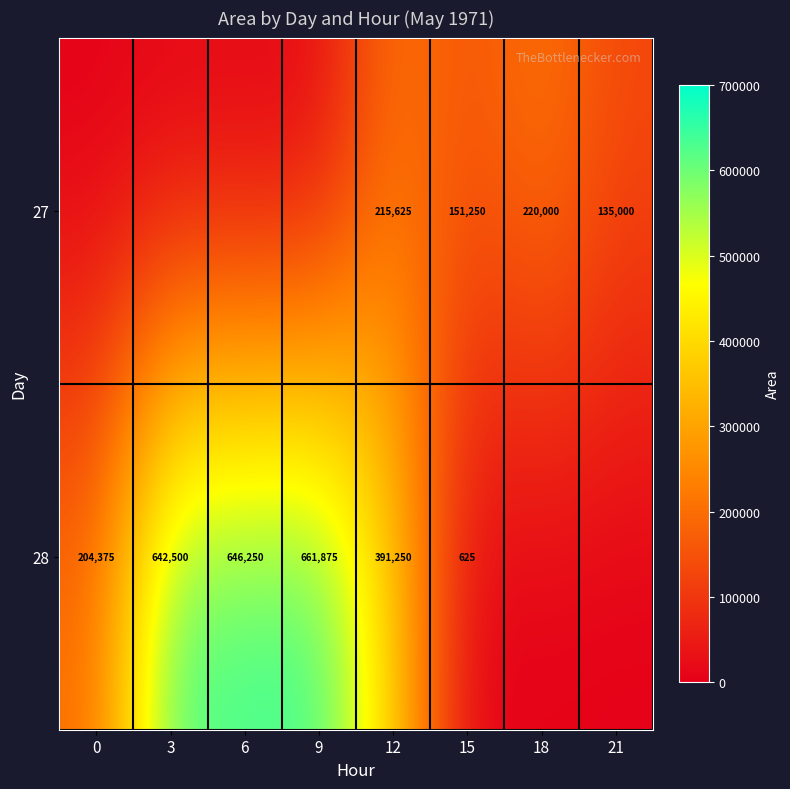

True or false: 28 has a value of 366716 at 0.

False